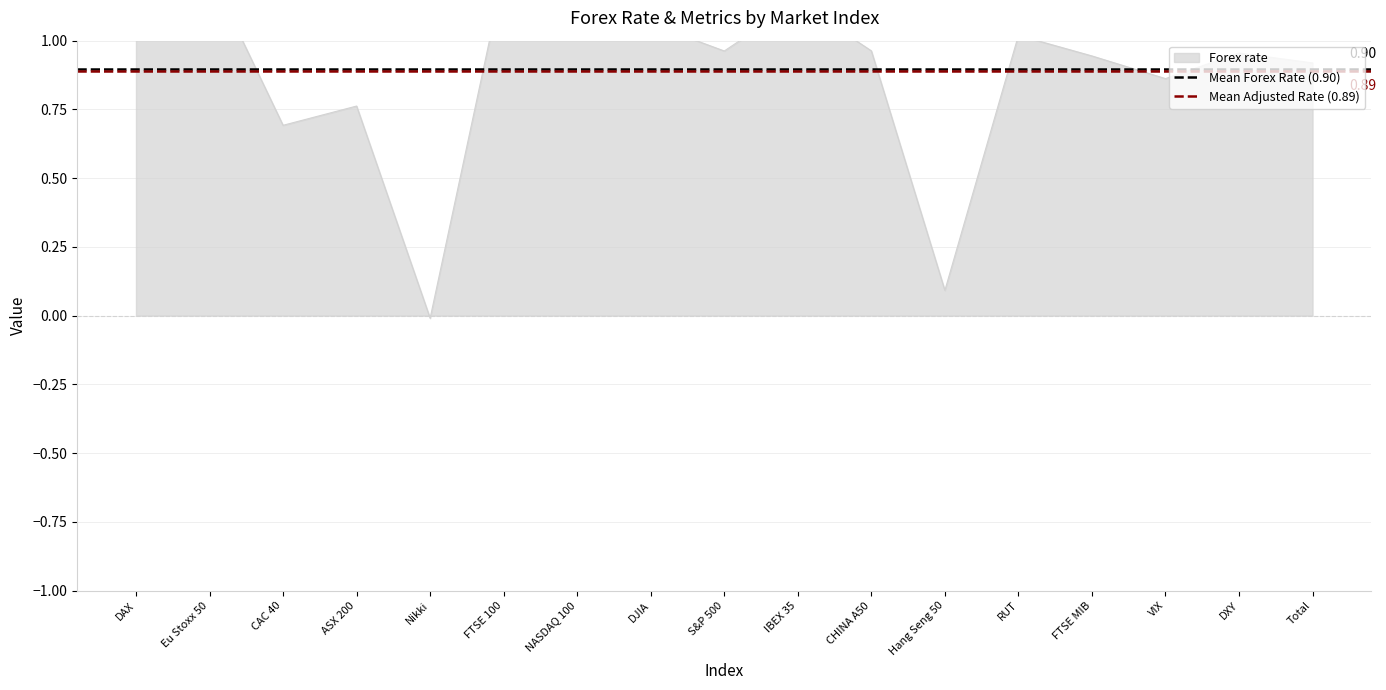

The Mean Adjusted Rate (0.89) series shows 0.9 at Eu Stoxx 50. True or false?

True